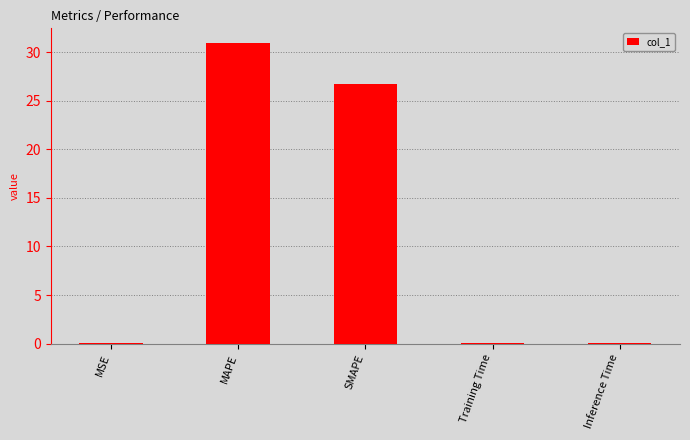

Between MSE and MAPE, which is larger?

MAPE